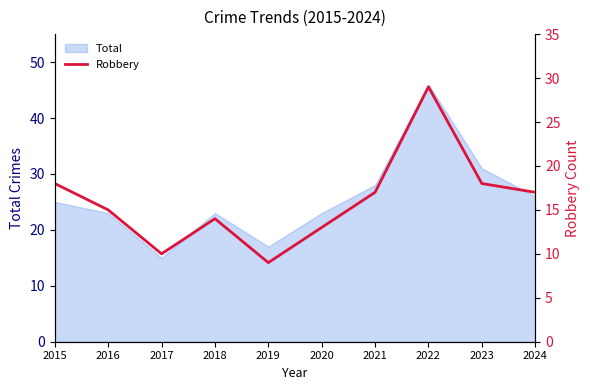

Reading right to left, list all the values displayed in this chart.

17	18	29	17	13	9	14	10	15	18